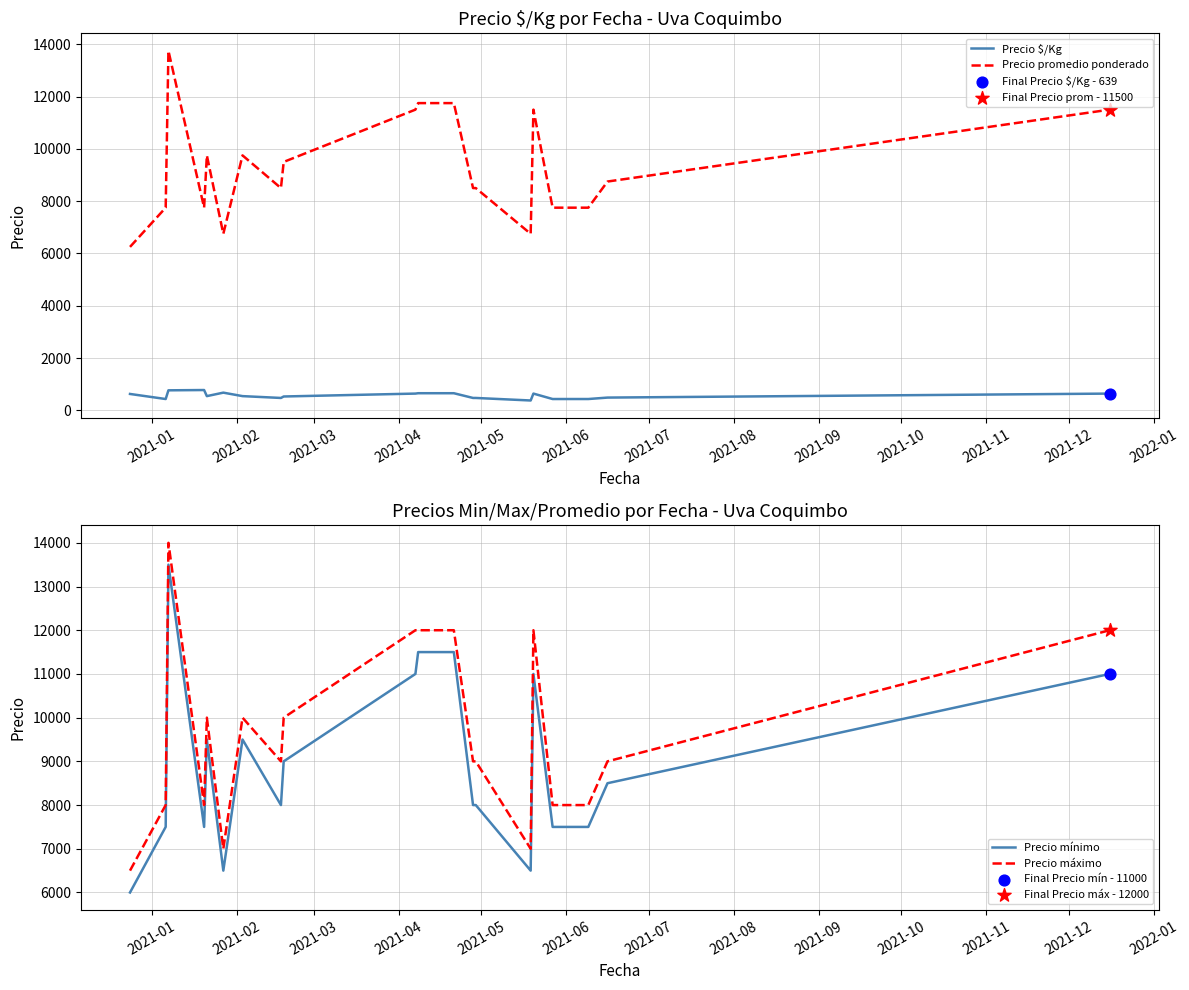

Which series has the widest spread of Y values?

Precio promedio ponderado